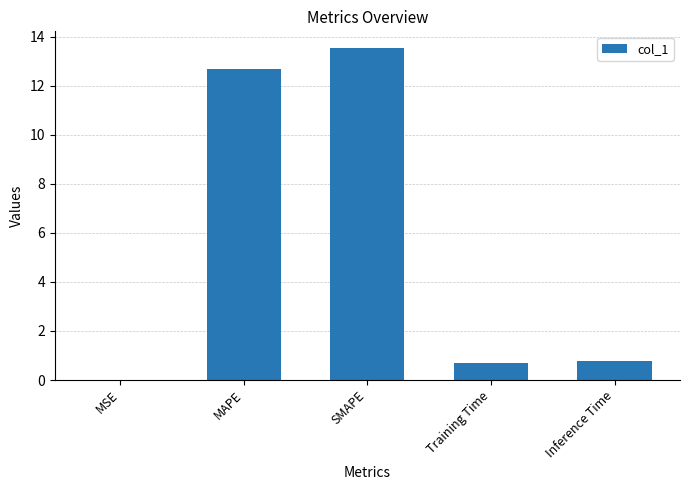

What is the greatest value displayed?

13.5